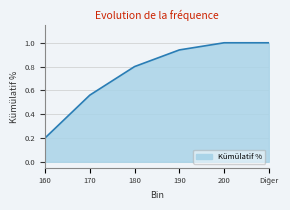

What is the difference between the maximum and minimum values?

0.8